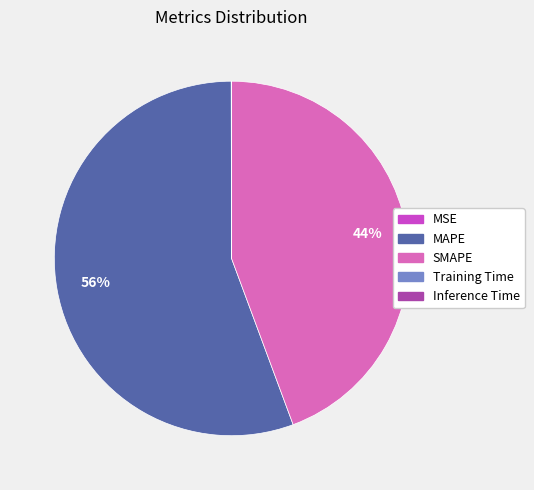

To the nearest percent, what percentage of the pie is MAPE?

56%